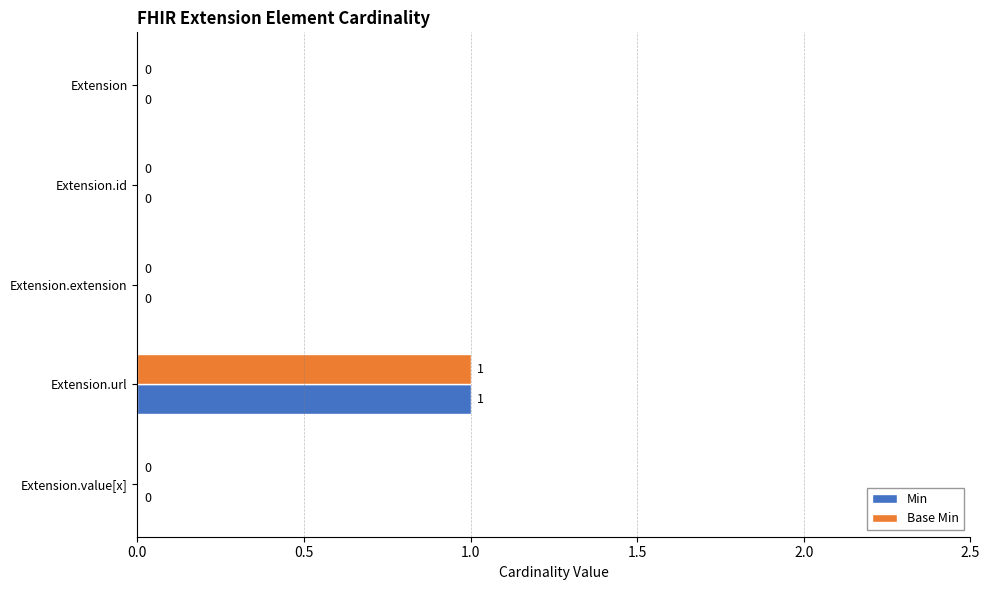

The value of Base Min at Extension.id is 0. True or false?

True